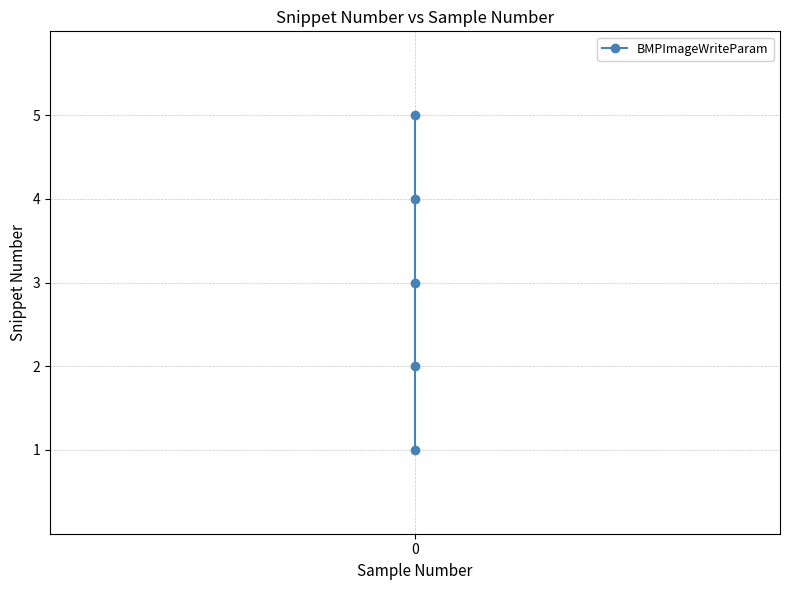

Rank the categories by value from lowest to highest.

0, 0, 0, 0, 0